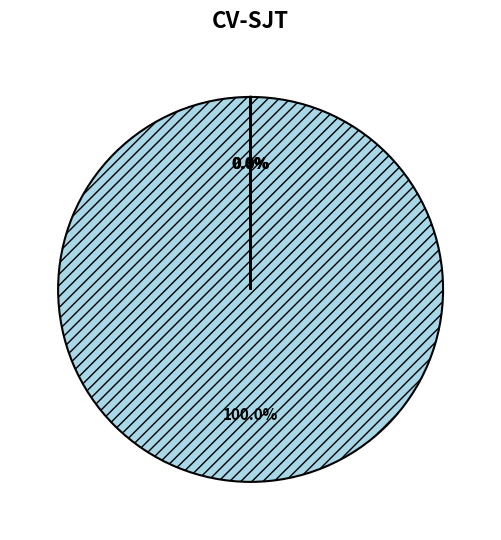

Is there any slice that represents more than half of the pie?

Yes